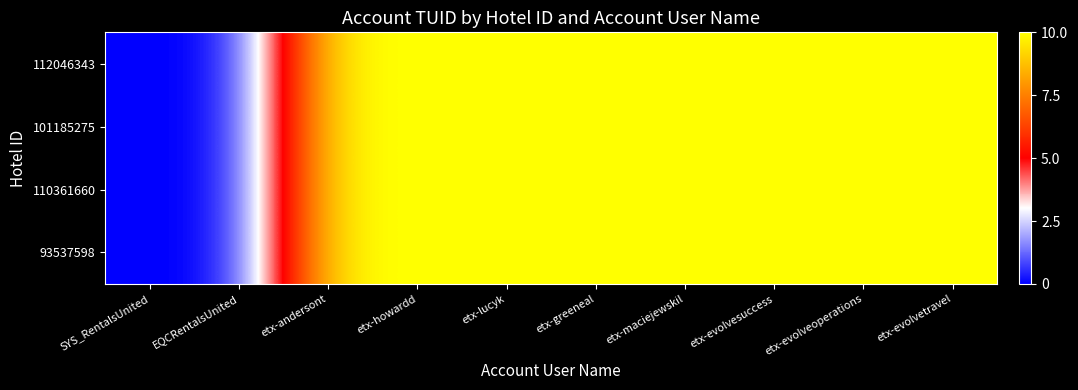

Rank the series by their maximum value, from highest to lowest.

112046343, 101185275, 110361660, 93537598